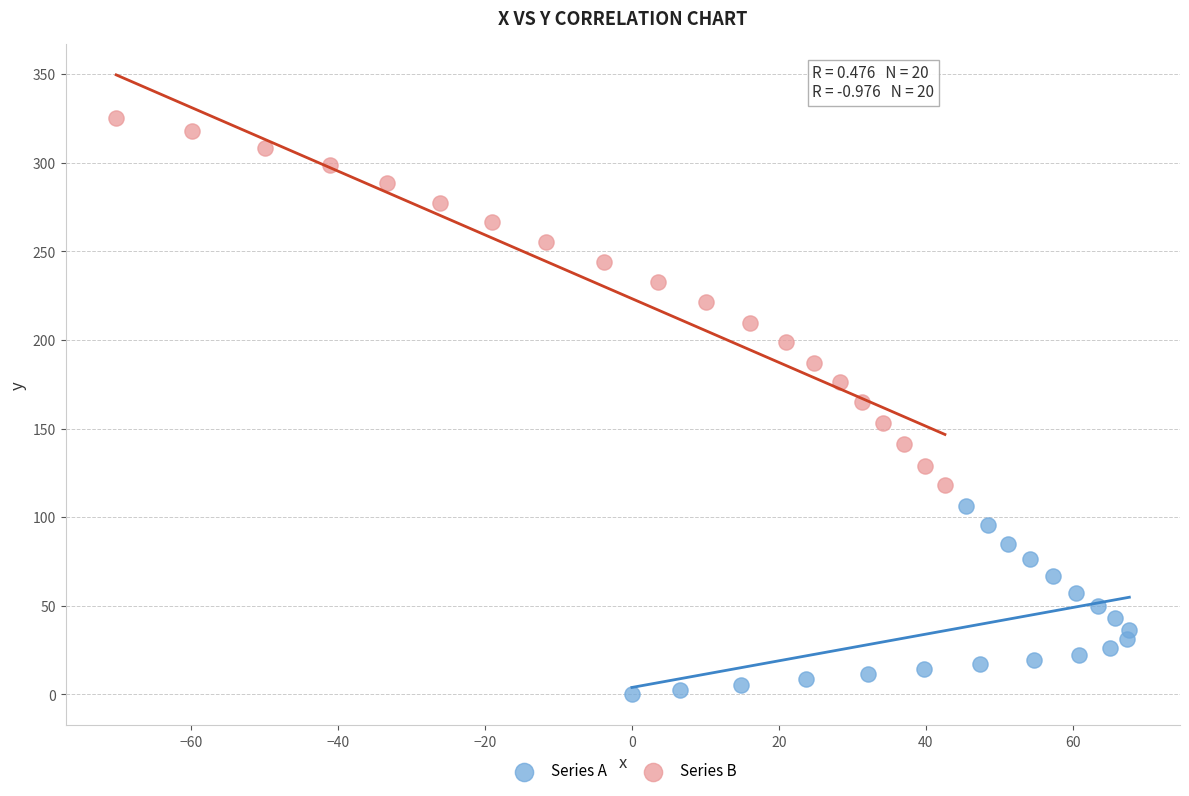

Which series reaches the minimum Y coordinate?

Series A